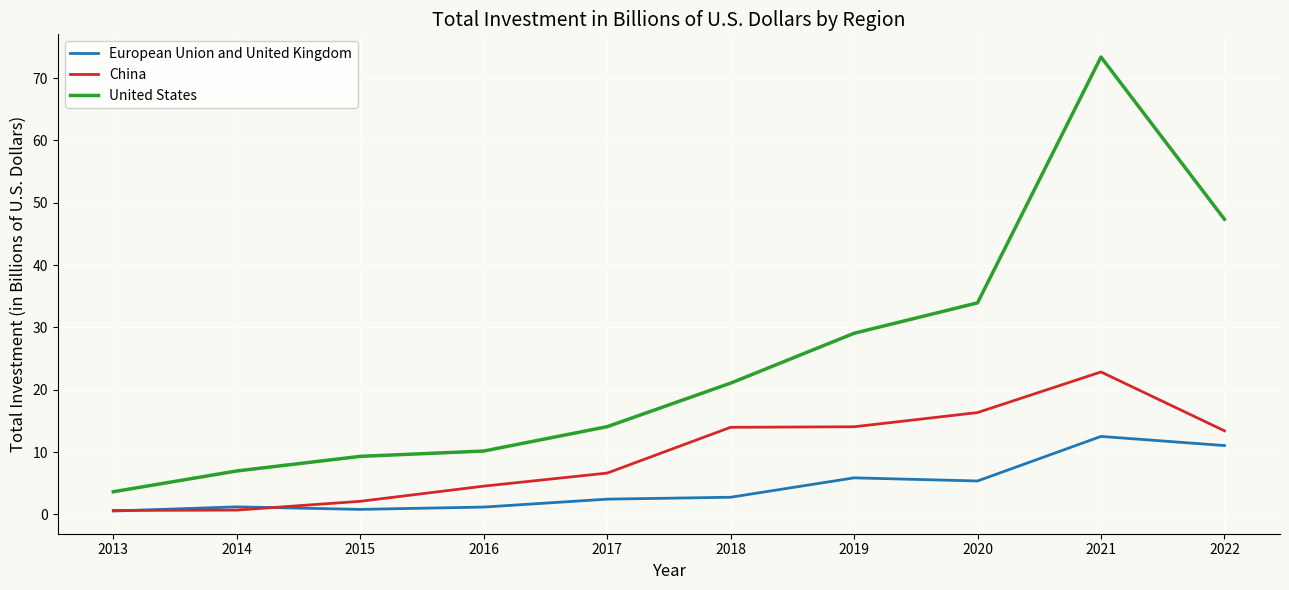

Rank the series by their average value, from lowest to highest.

European Union and United Kingdom, China, United States